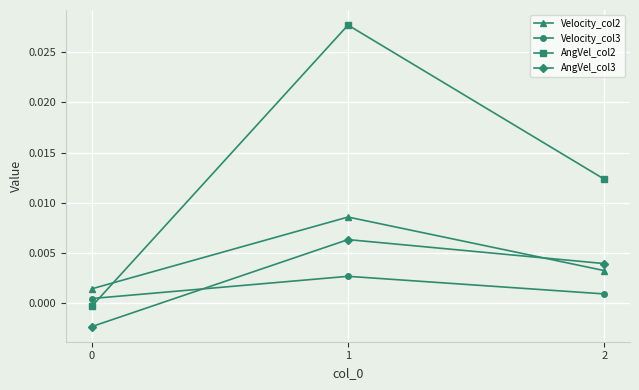

Which label corresponds to the largest value in the chart?

1